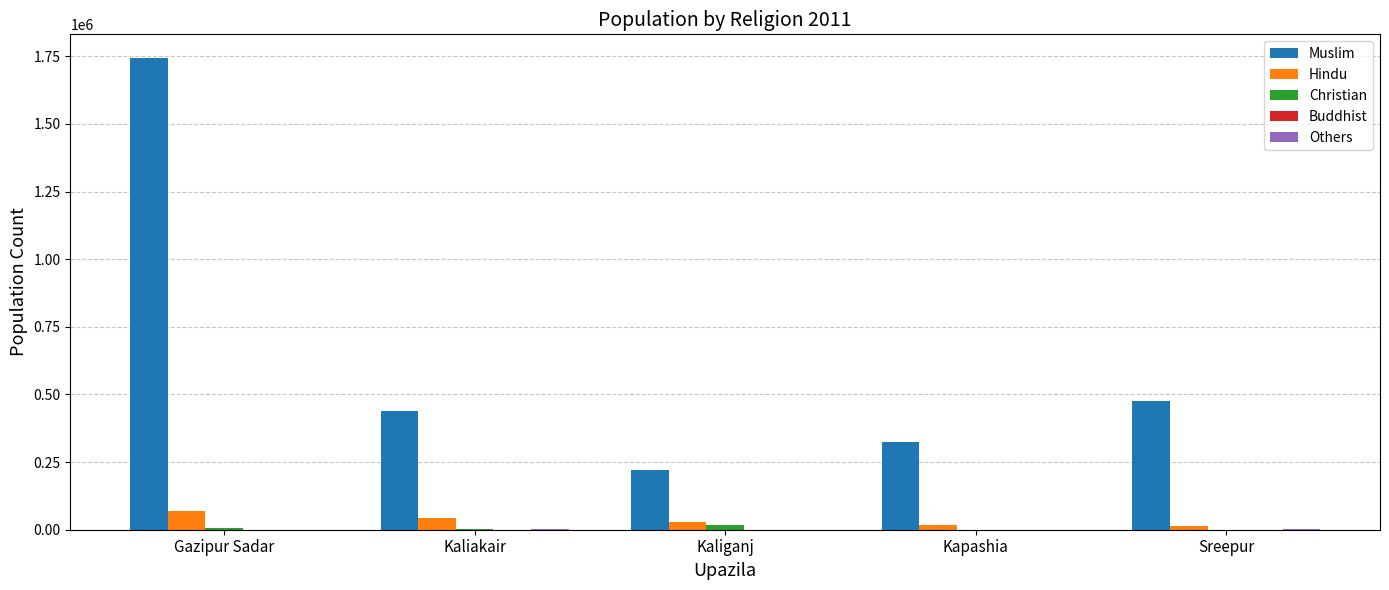

How many groups of bars are there?

5